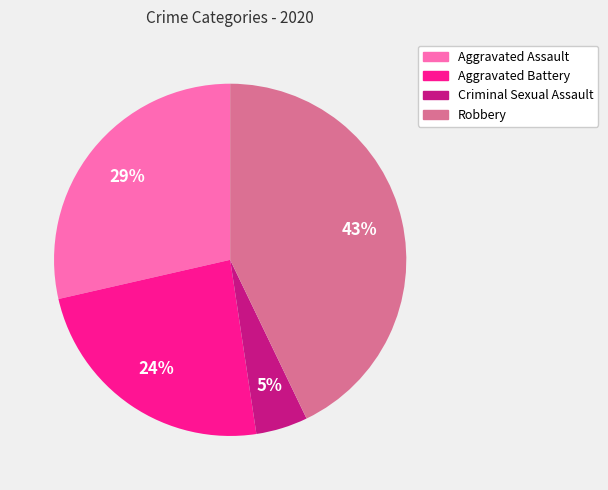

How many segments does this pie chart have?

4